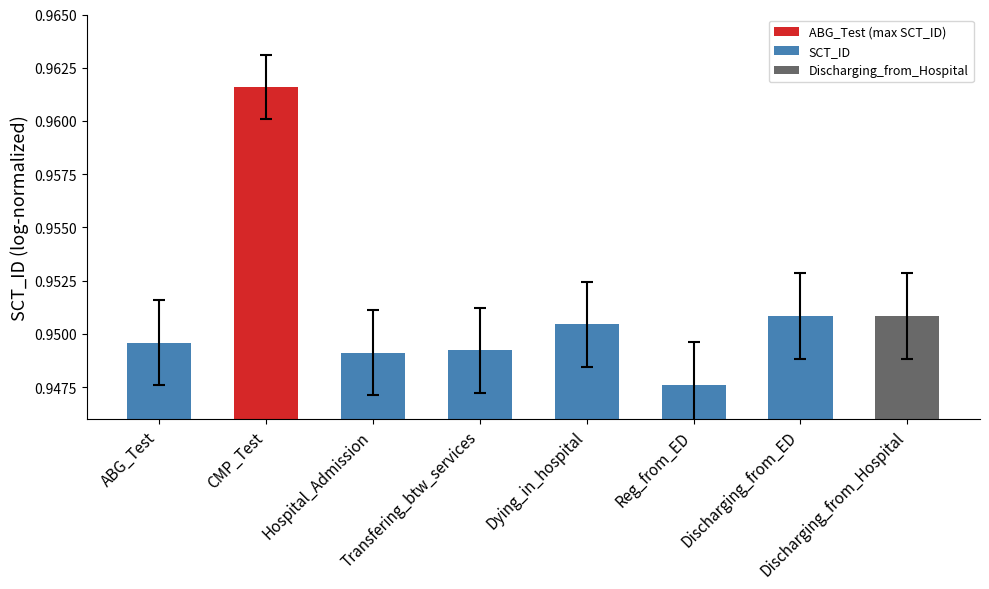

How many values are between 0 and 1?

8